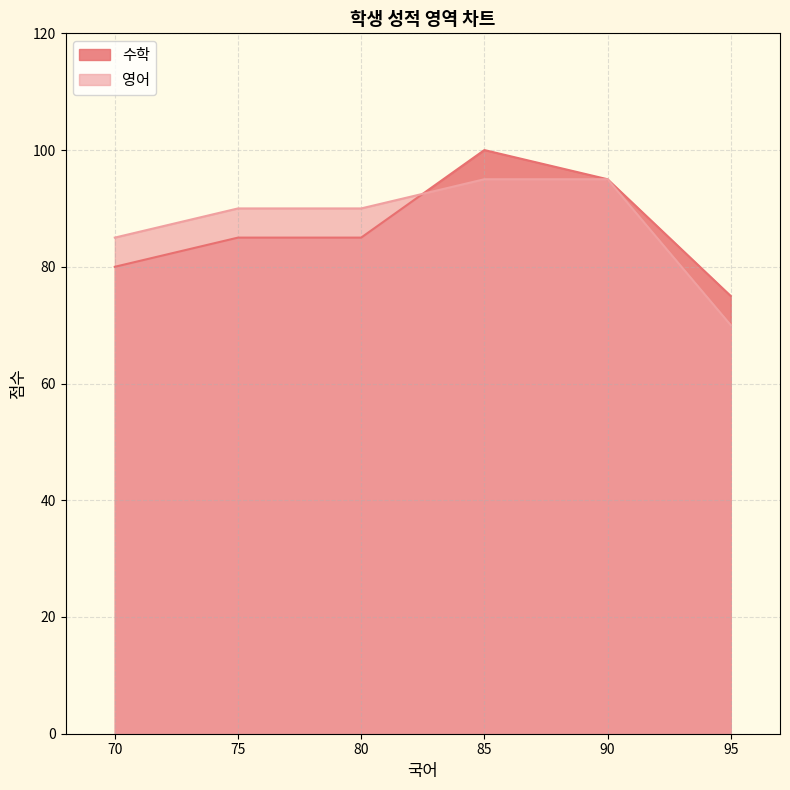

Which series has the largest total across all categories?

영어